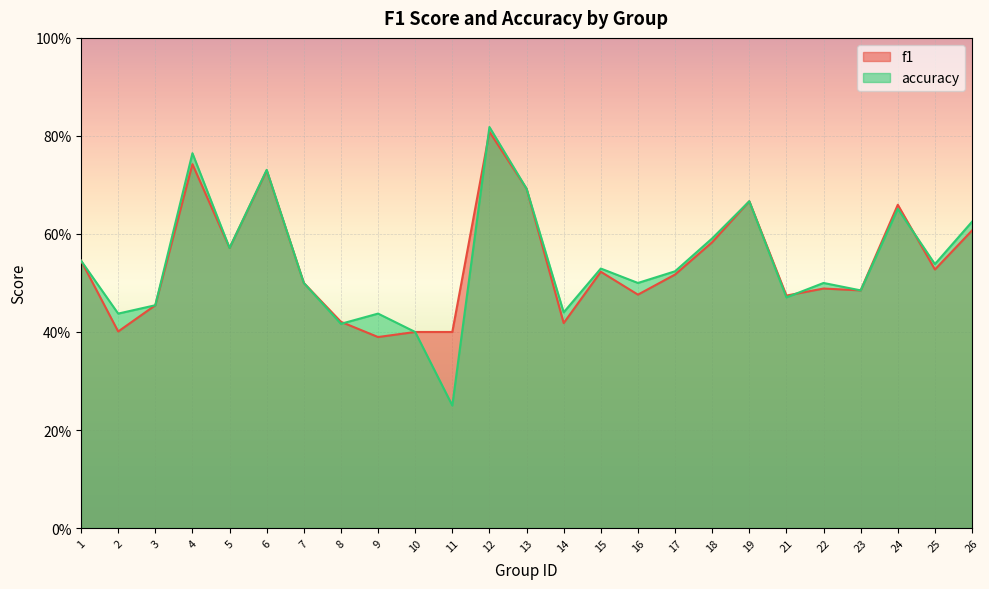

List the series in order of their overall mean, highest first.

accuracy, f1